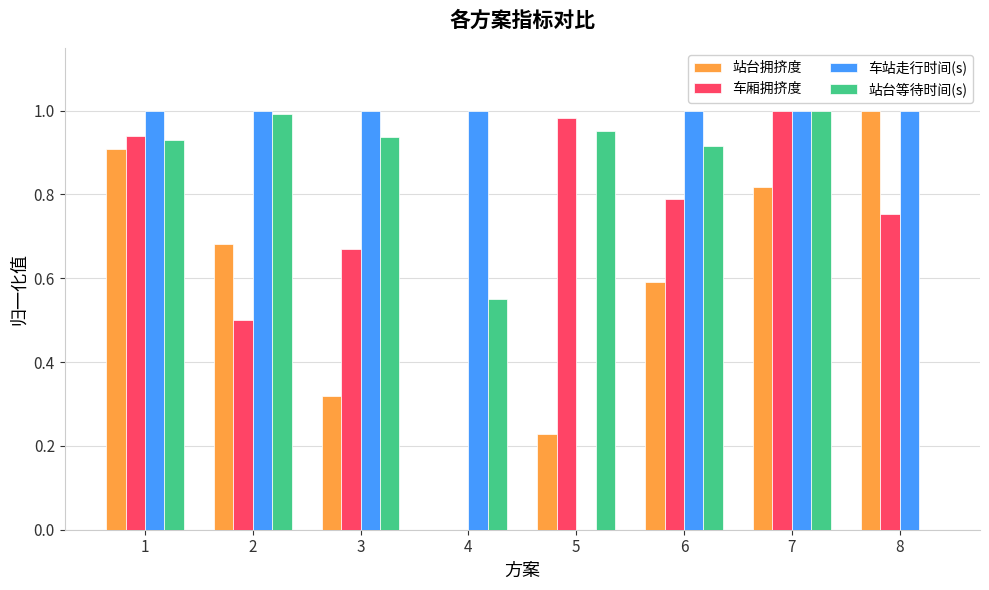

What is the sum of all 车厢拥挤度 values?

5.6